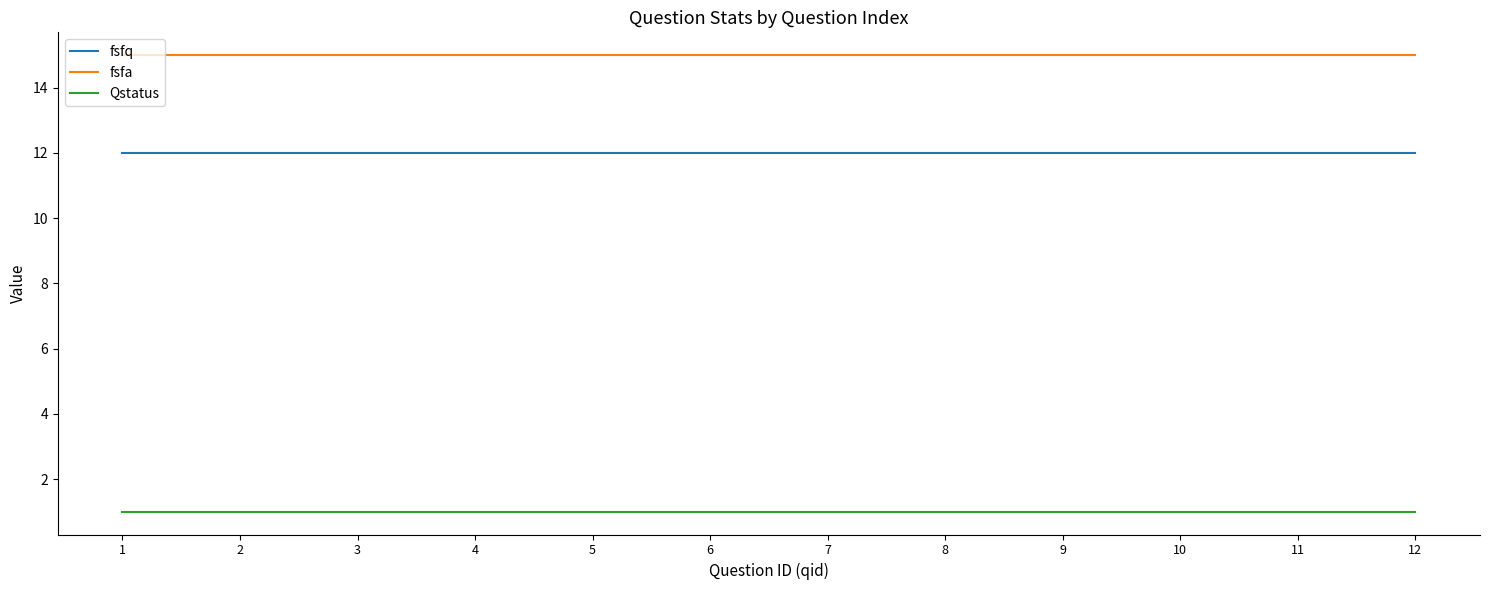

What is the spread (max minus min) of values at 4?

14